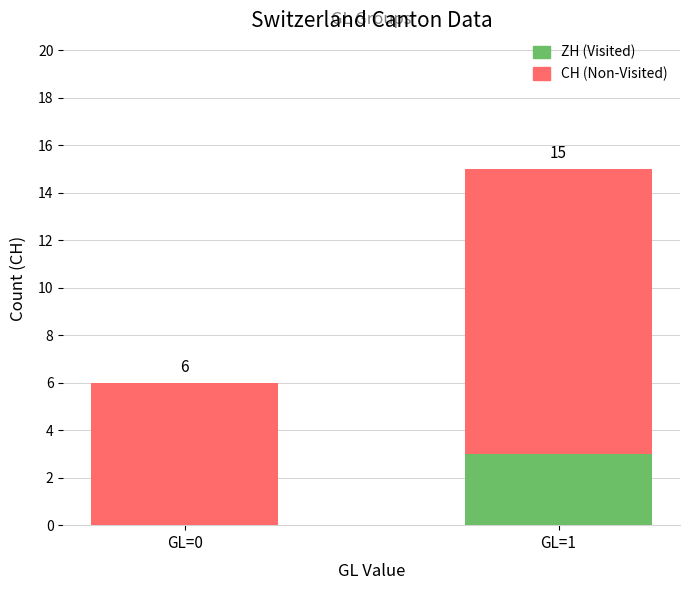

Are the bars horizontal?

No